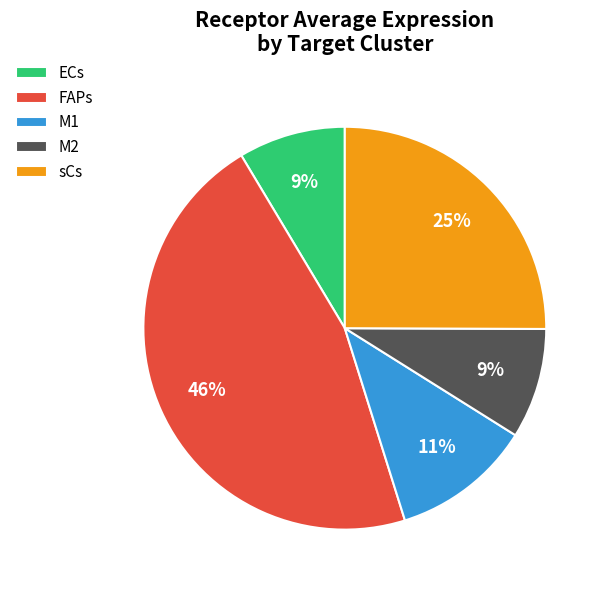

What is the ratio of the value at M2 to the value at M1?

0.8